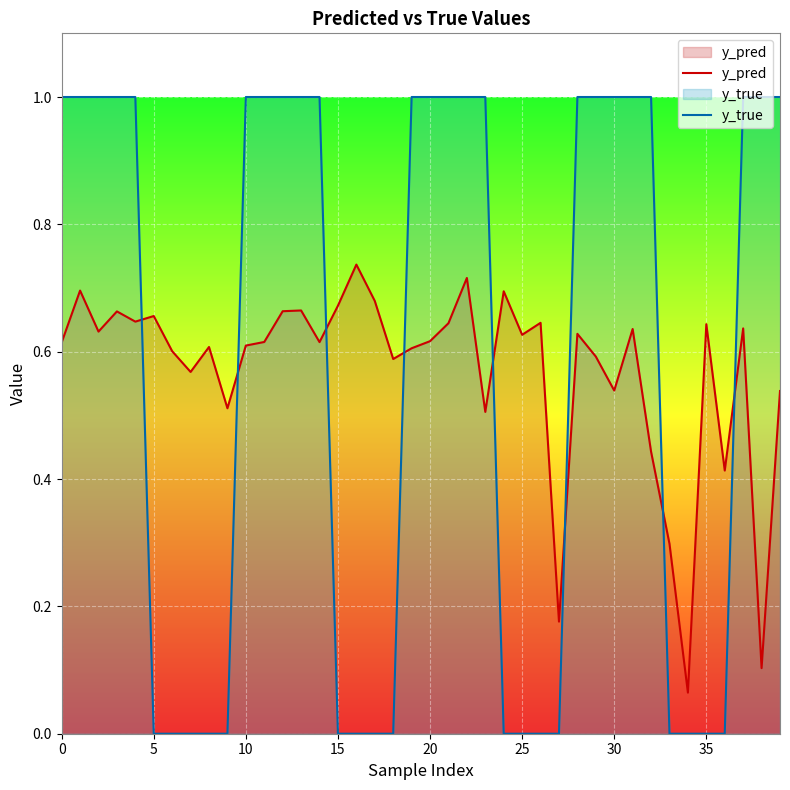

Which series changed the most between 20 and 24?

y_true